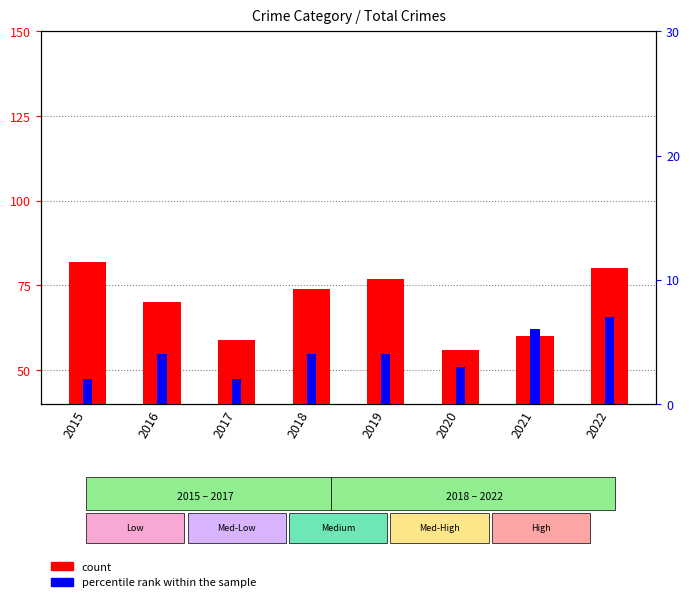

Is the value of percentile rank within the sample at 2022 greater than the value of count at 2016?

No